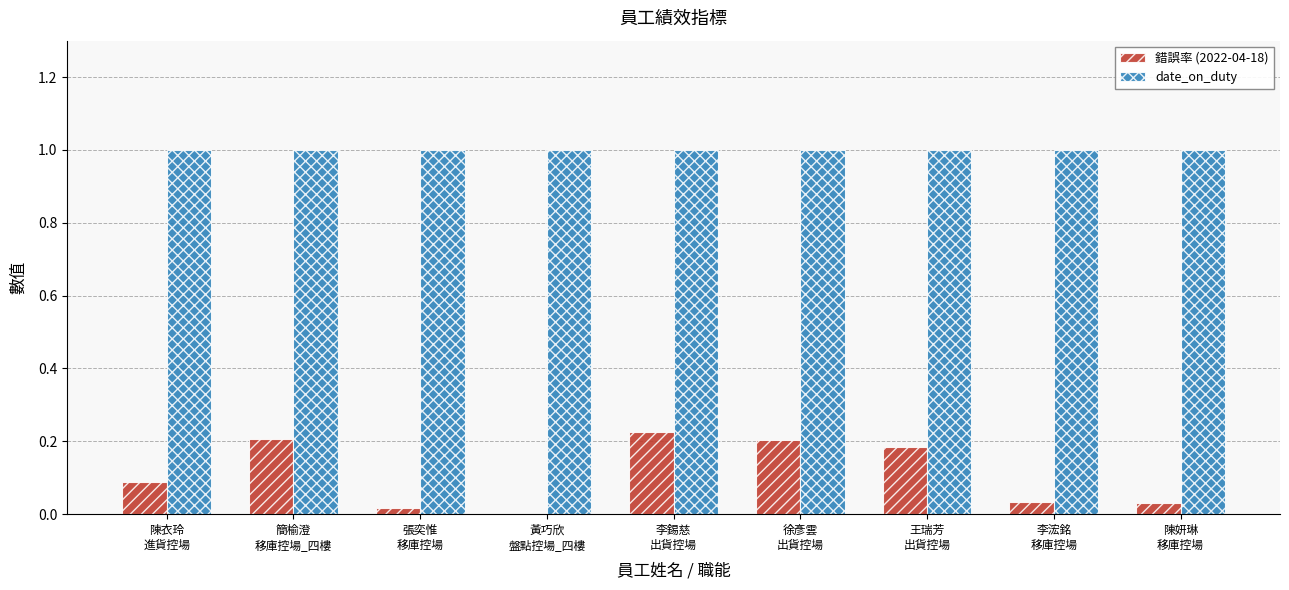

What is the highest value of the date_on_duty series?

1.0